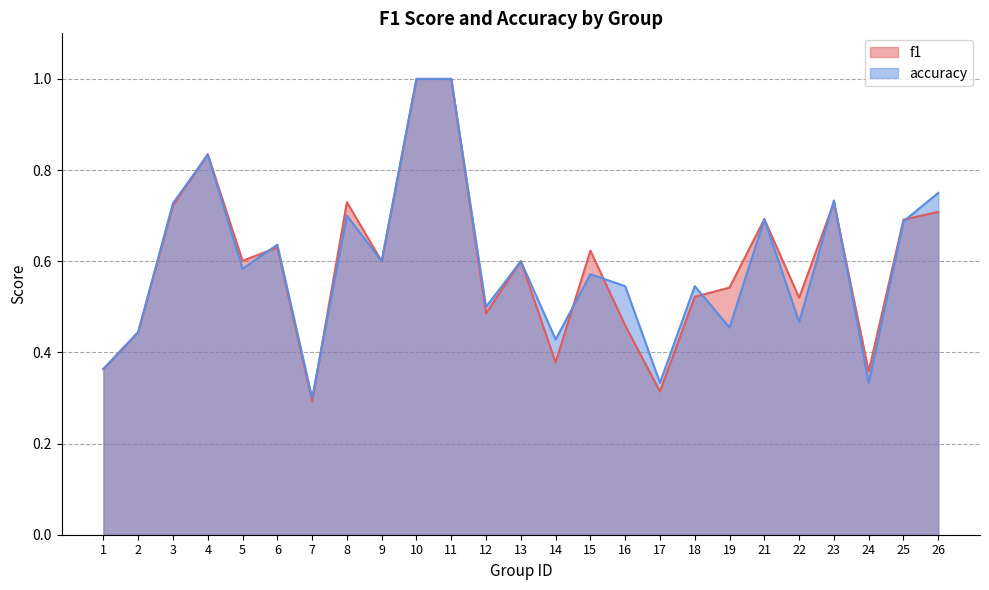

How many interior local valleys does the f1 series have?

8